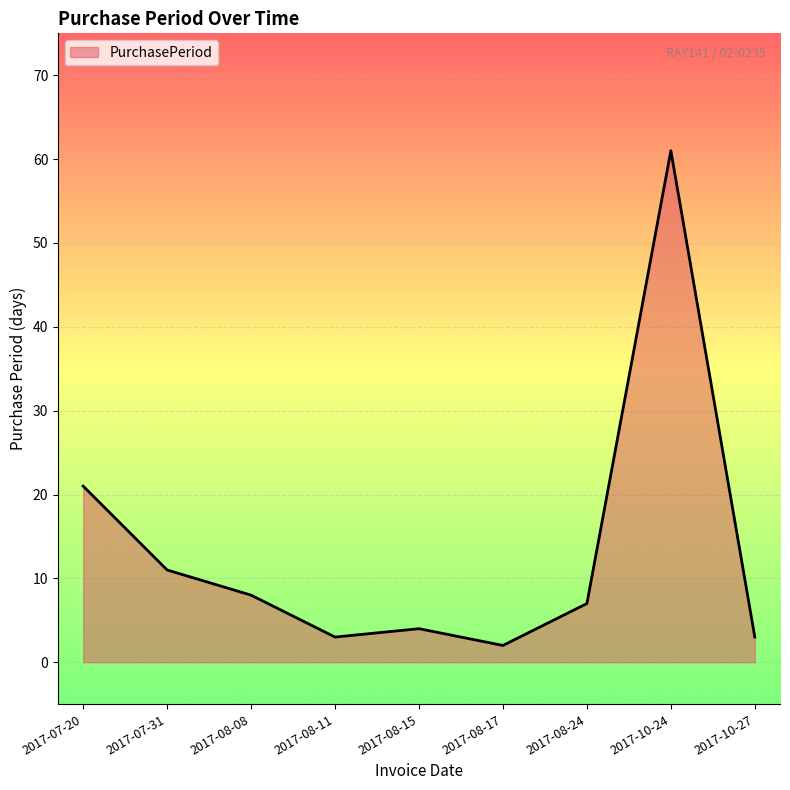

What is the sum of all values?

120